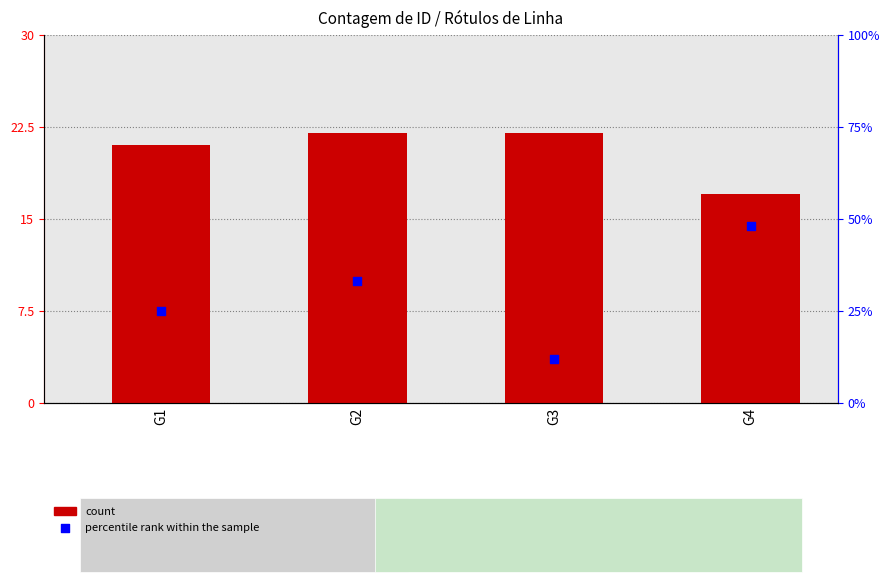

At which category is the sum across all series the highest?

G4